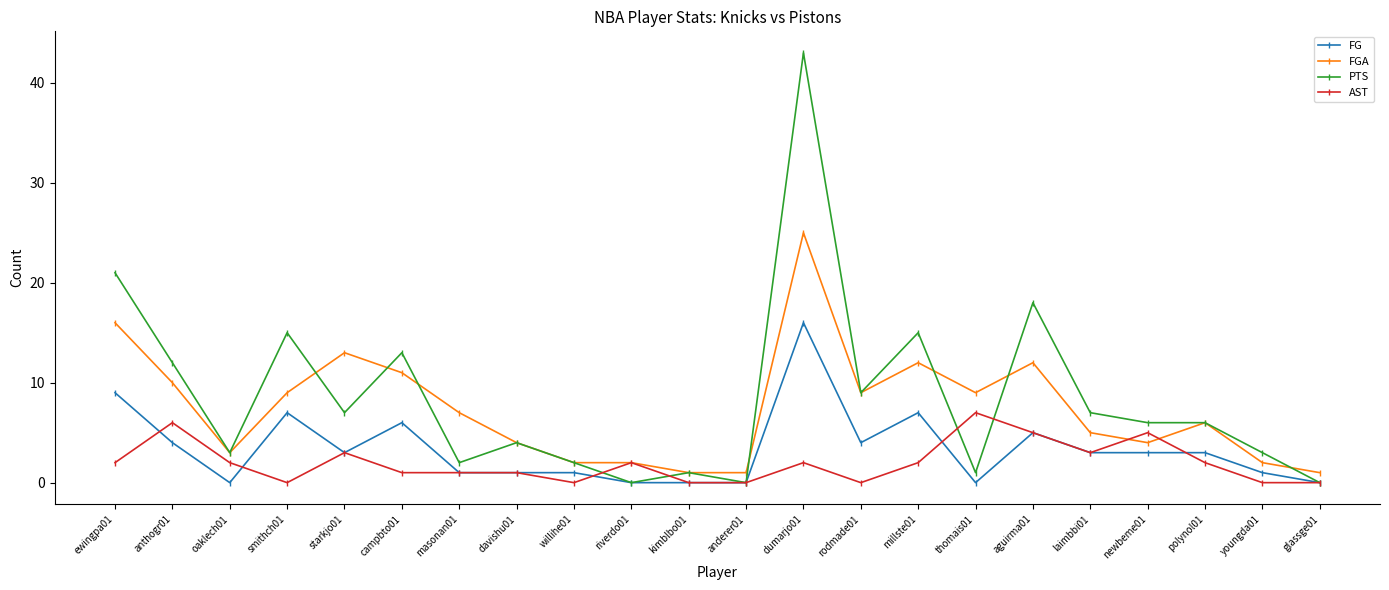

At how many categories does at least one series exceed 16?

3